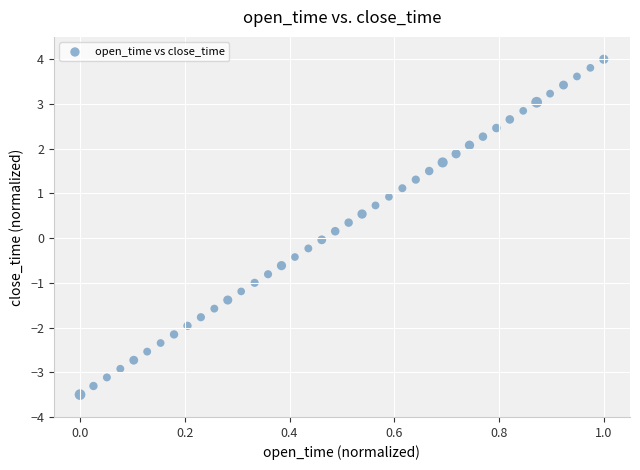

What is the range of X values (max minus min)?

1.0